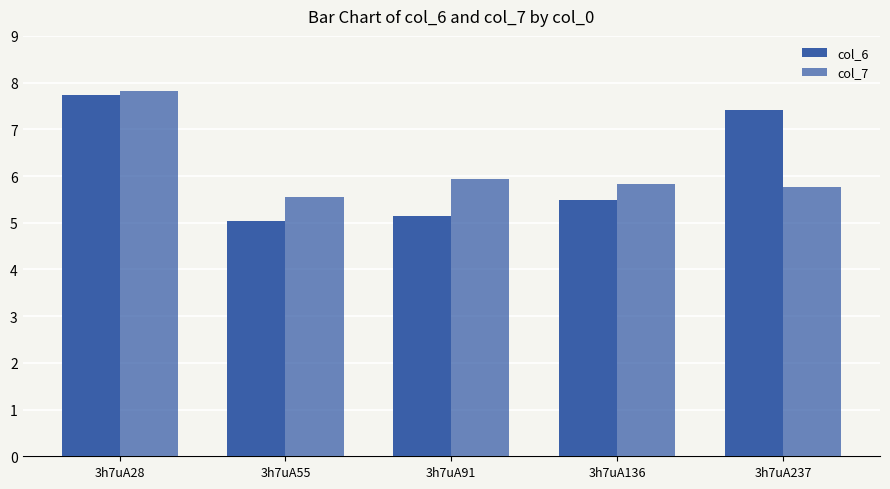

At which category is the sum across all series the highest?

3h7uA28